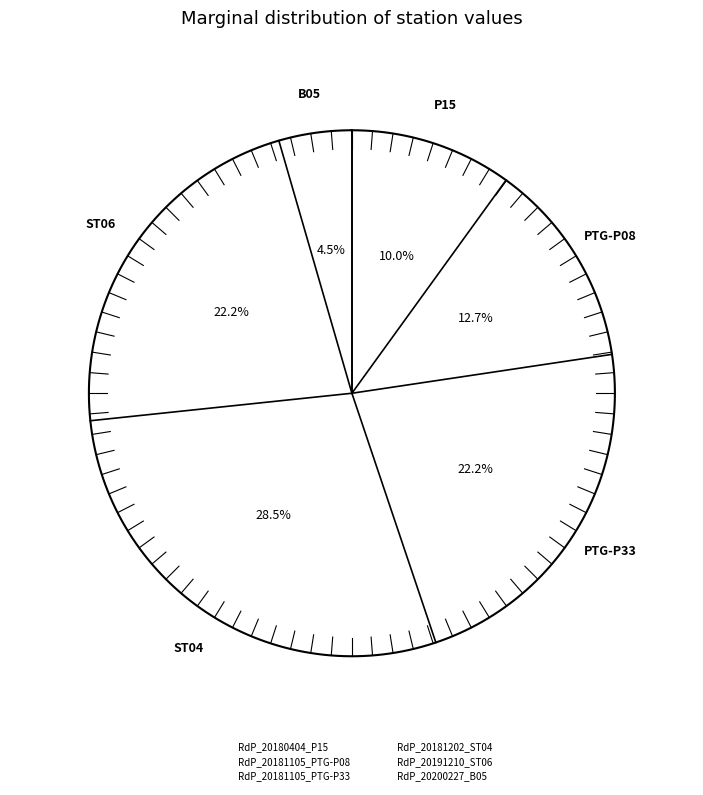

What portion of the pie excludes RdP_20181105_PTG-P08?

87.3%